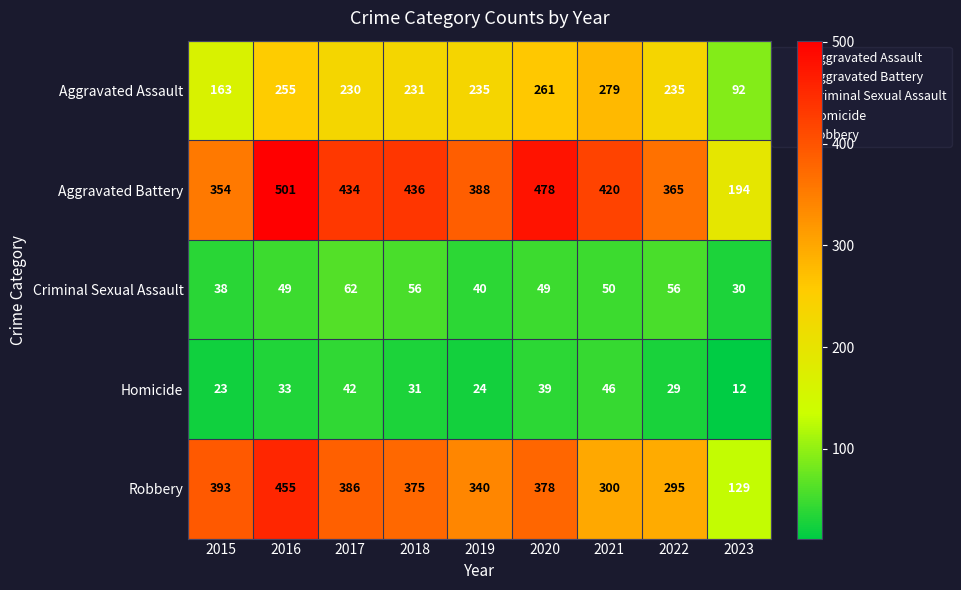

Which category has the highest value across all series?

2016